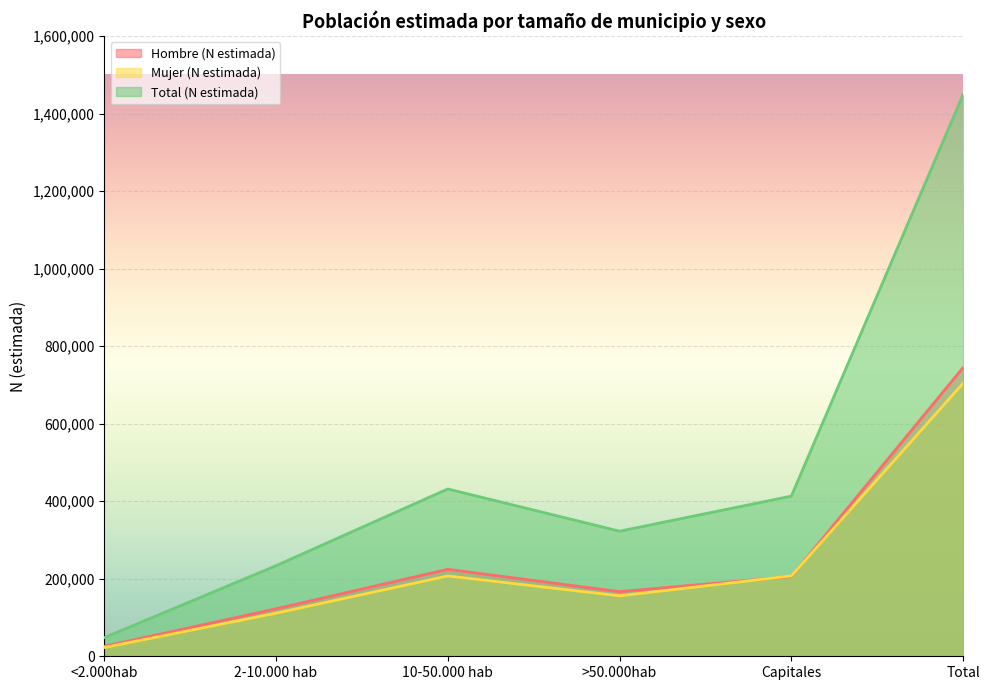

At which category does Total (N estimada) reach its first local peak?

10-50.000 hab